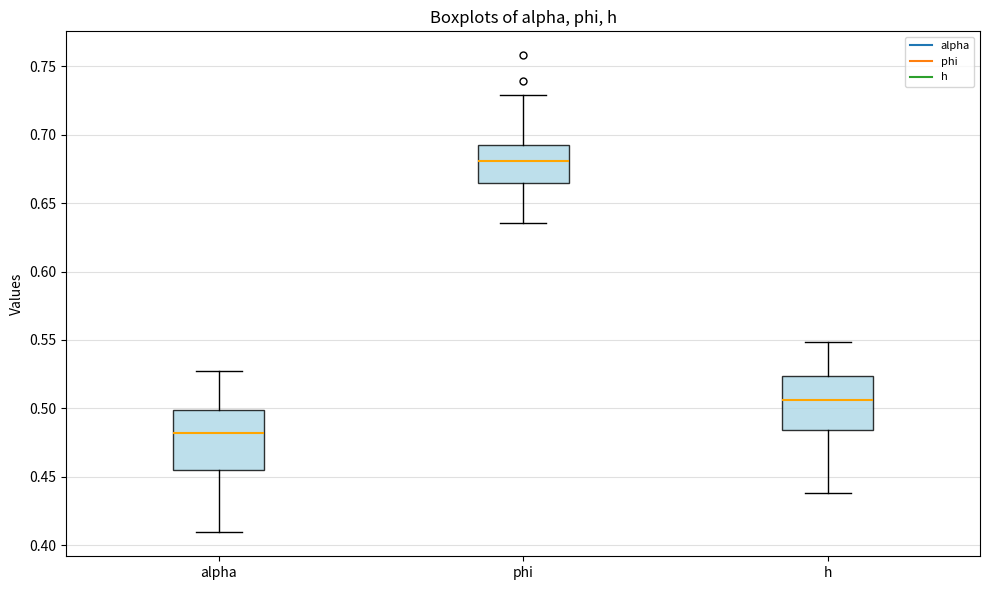

Reading left to right, transcribe this box plot: for each box, give where its median line is, the range the box spans, and where its two whiskers end, as read against the y-axis. The values are not printed on the chart, so give them approximately, as read against the axis.

alpha: median 0.480, box 0.455 to 0.500, whiskers 0.410 to 0.525
phi: median 0.680, box 0.665 to 0.695, whiskers 0.635 to 0.730
h: median 0.505, box 0.485 to 0.525, whiskers 0.440 to 0.550